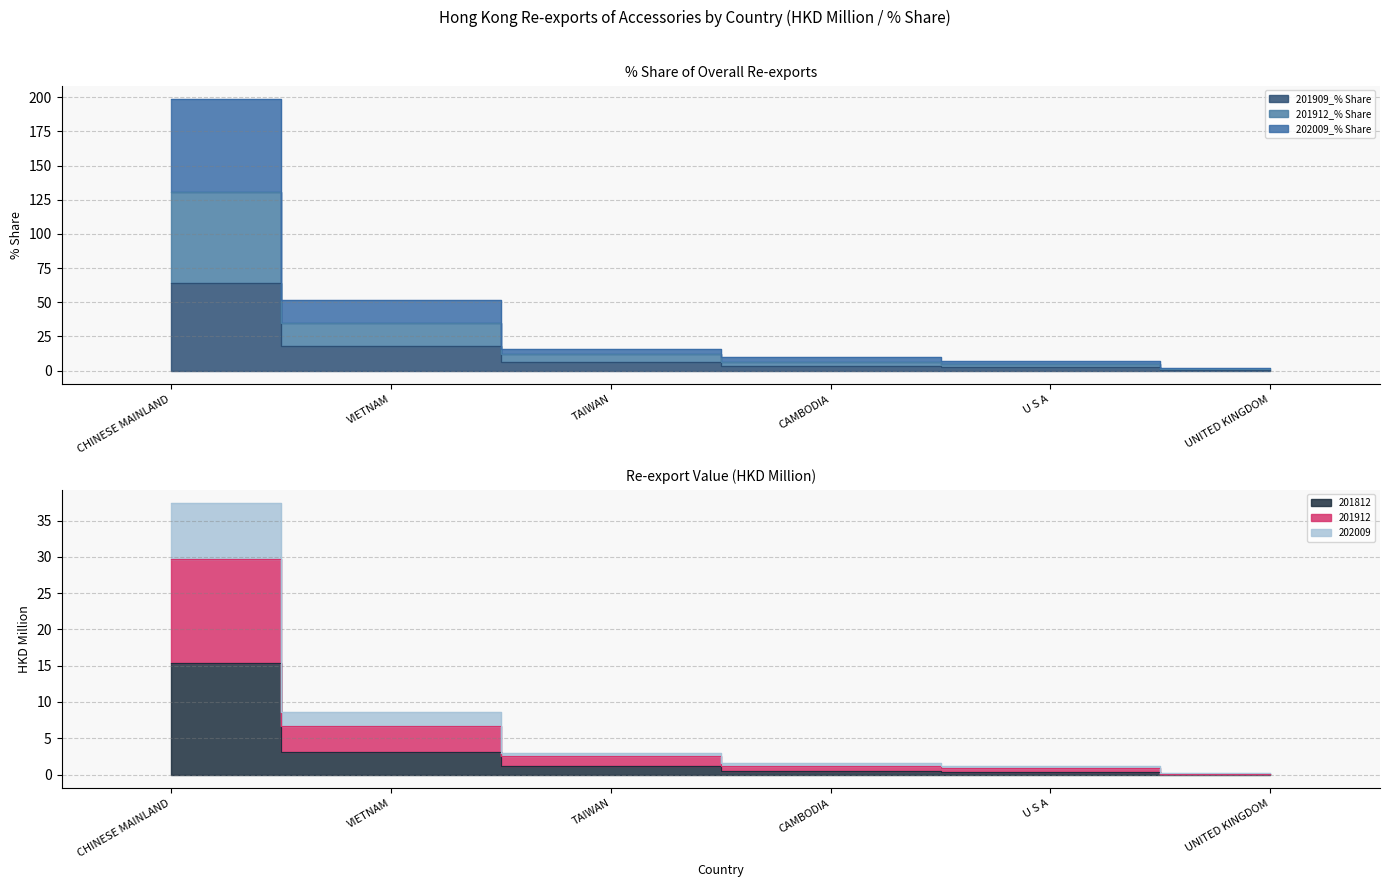

What is the difference between the maximum and second lowest values in the 201912_% Share series?

125.9